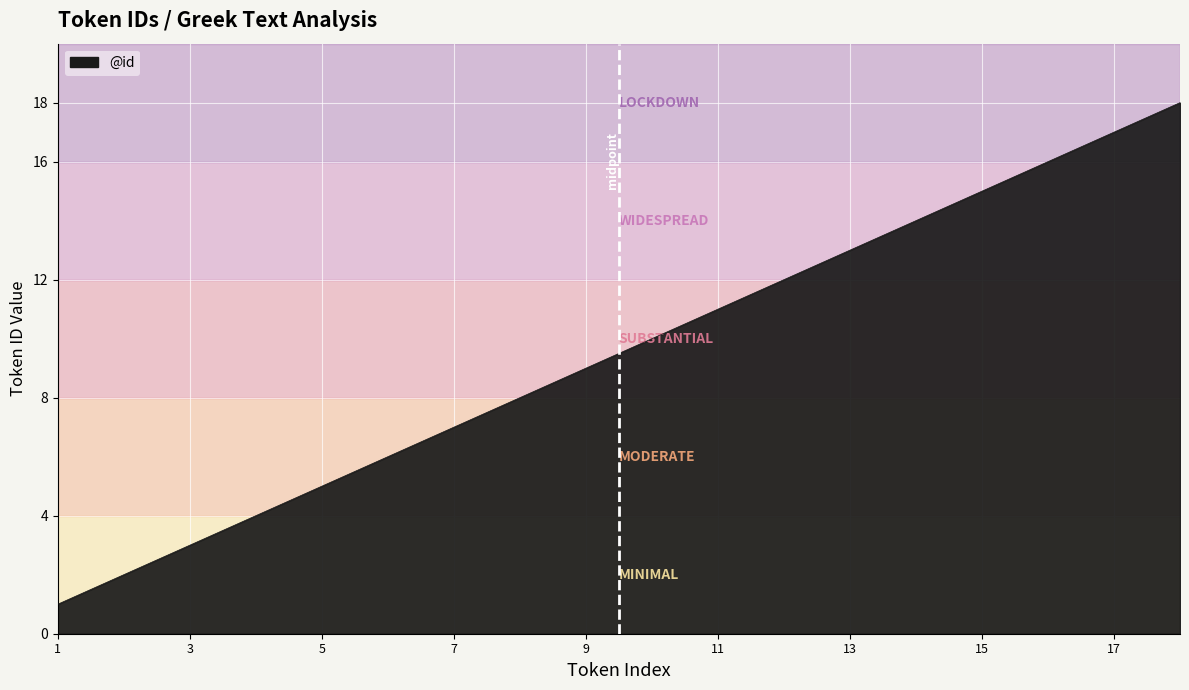

How many lines are shown in the chart?

1